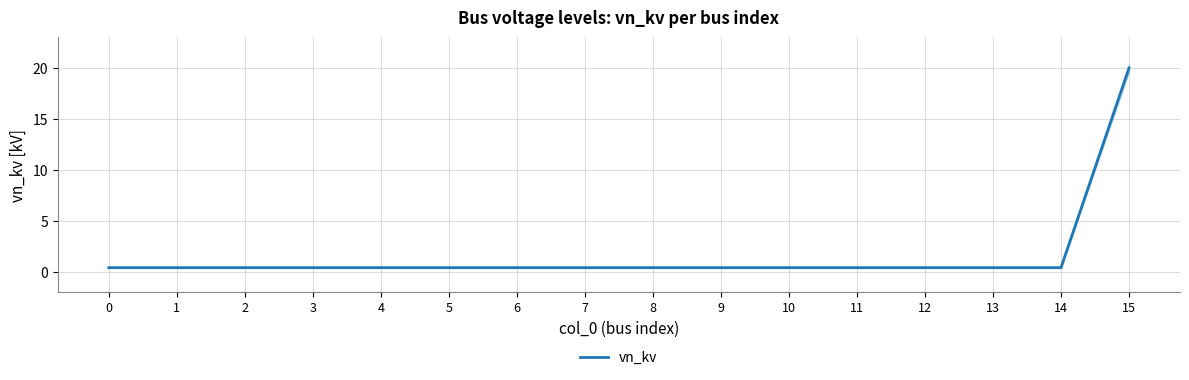

Does the chart have visible grid lines?

Yes